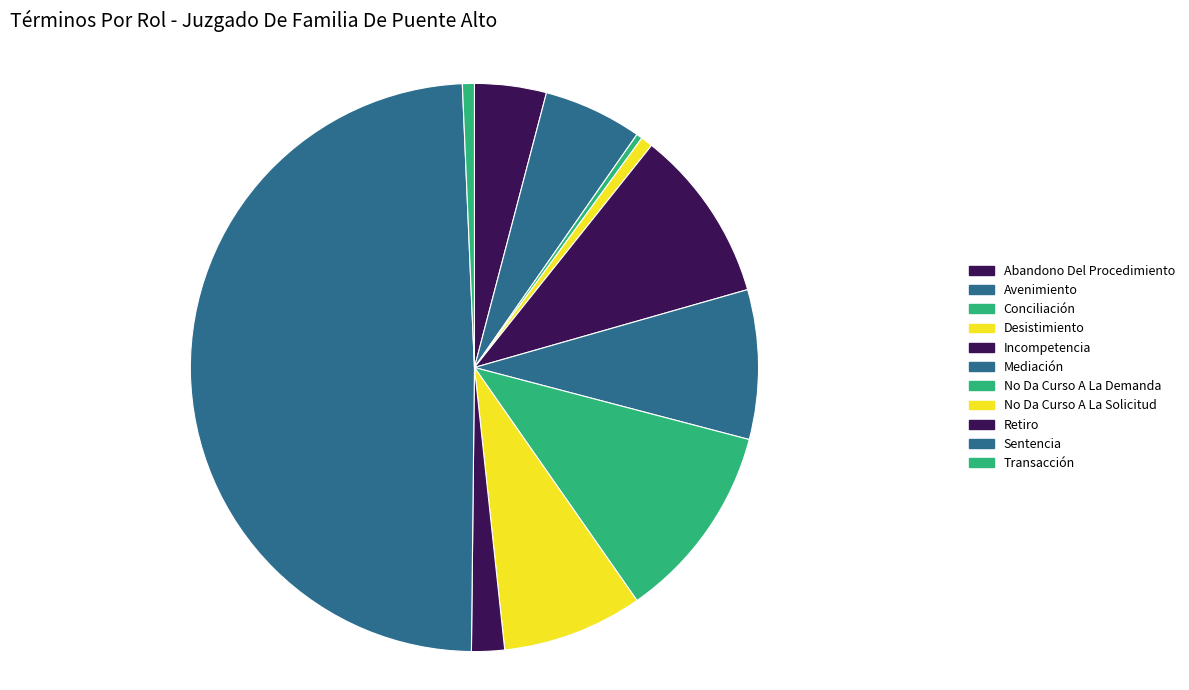

What percentage is the Avenimiento slice, to the nearest percent?

6%